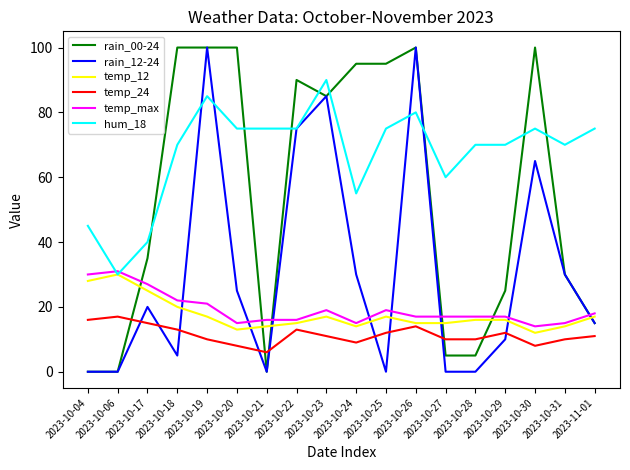

True or false: temp_max and rain_00-24 cross at least once.

True